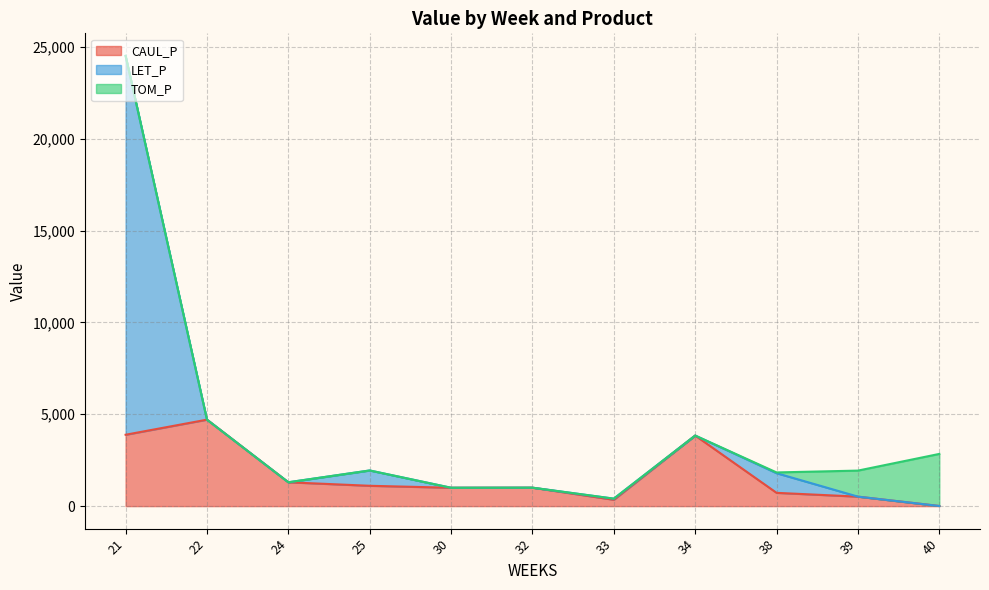

What is the sum of the CAUL_P values at 32 and 24?

2302.1